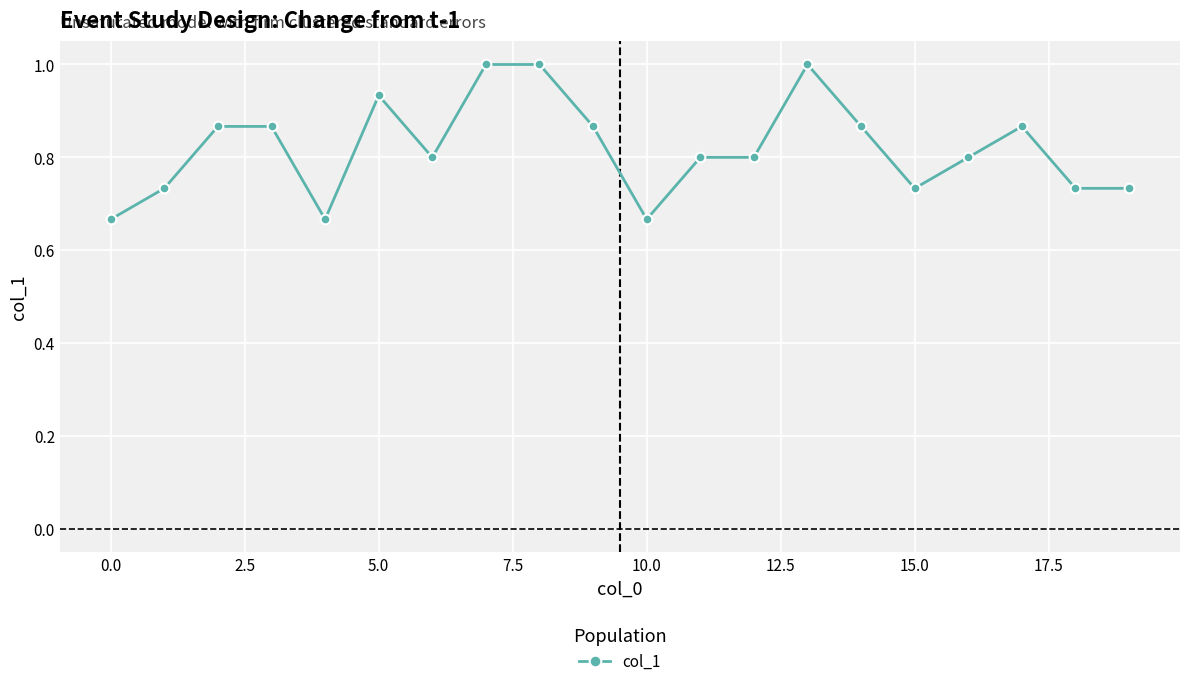

What is the average value?

0.8